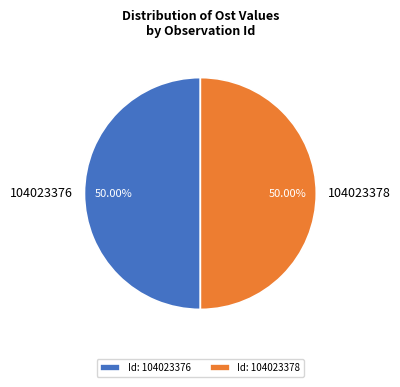

Combined, do 104023376 and 104023378 account for over 50%?

Yes